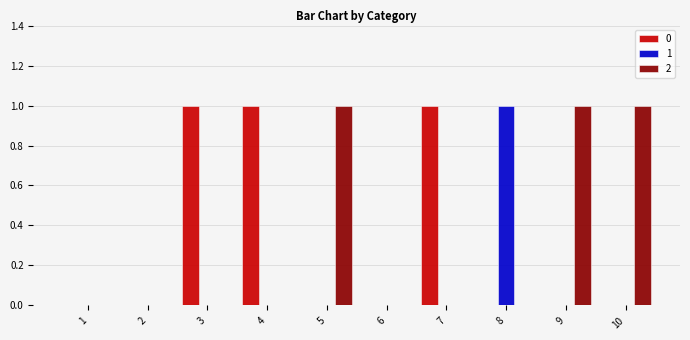

Does the chart contain stacked bars?

No